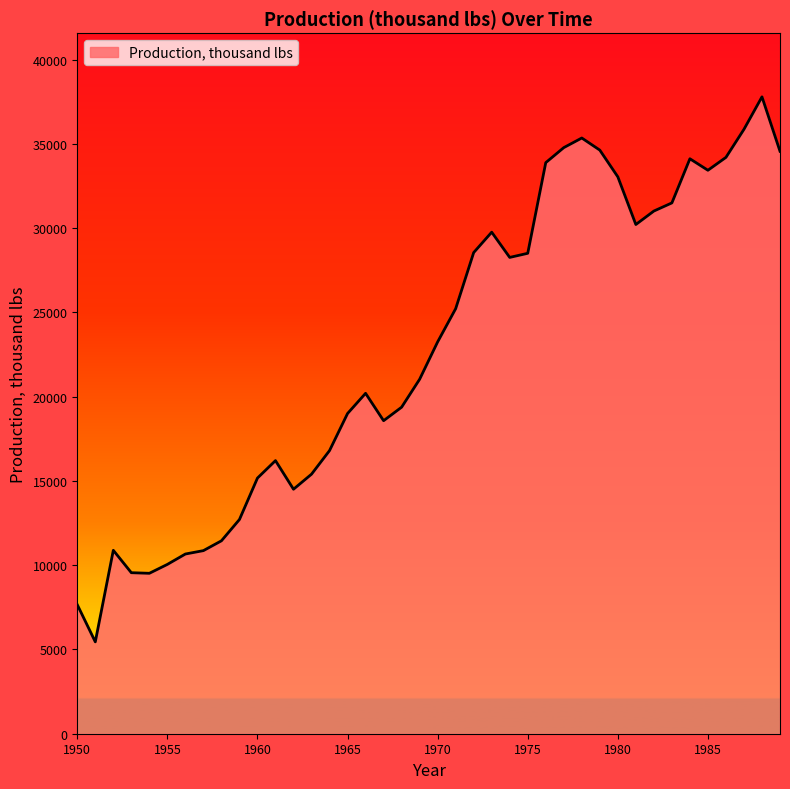

What is the smallest value displayed?

5451